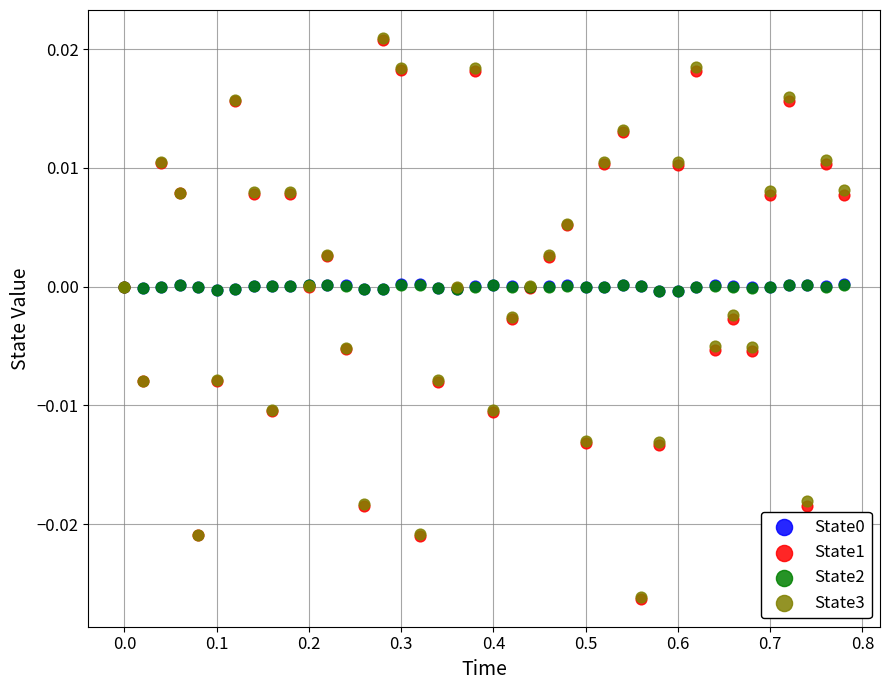

Which series has the widest spread of Y values?

State1